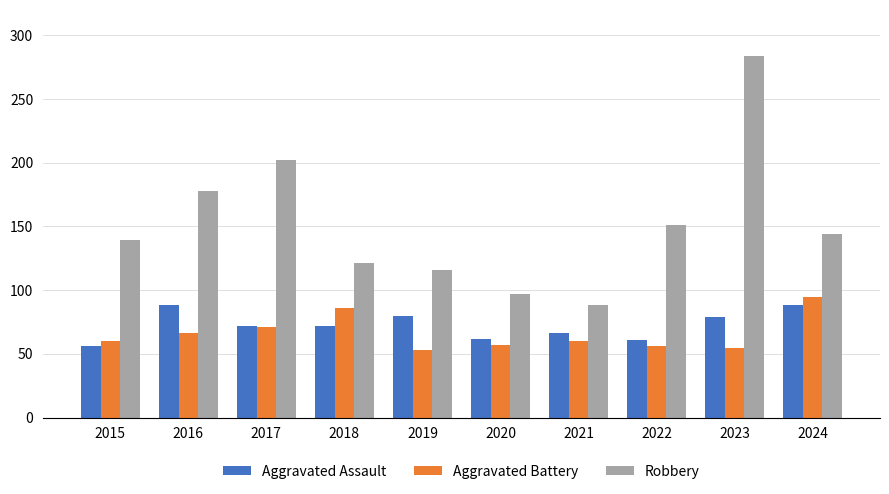

True or false: Aggravated Assault has a value of 88 at 2024.

True